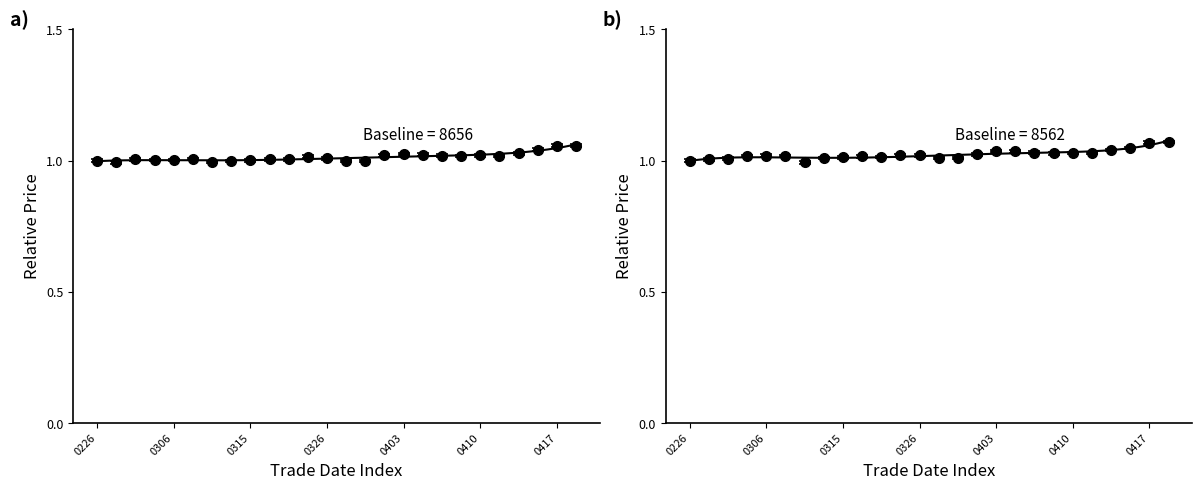

At which label is close closest to 1?

0226